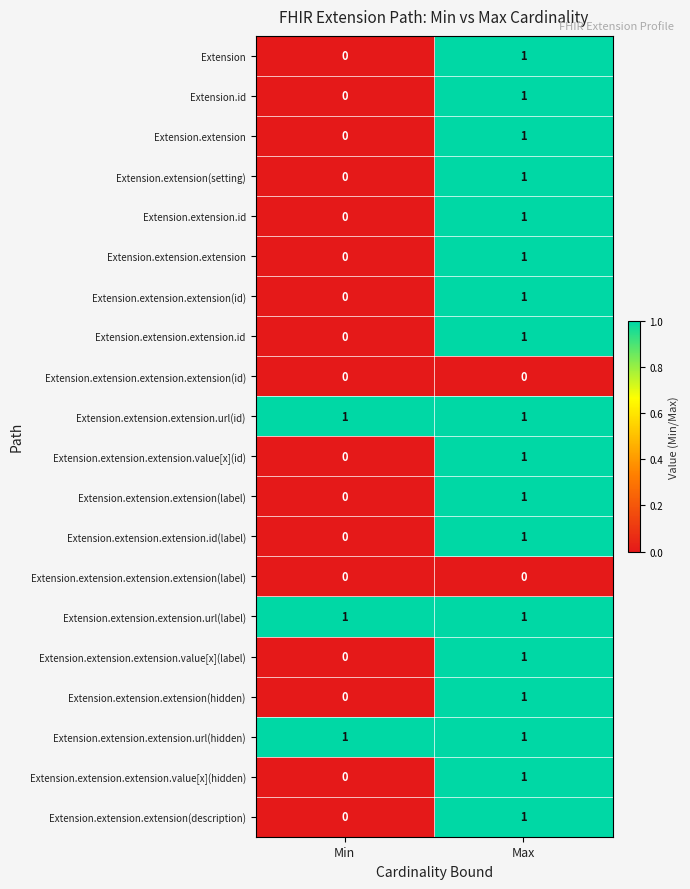

What is the total value across all series at Min?

3